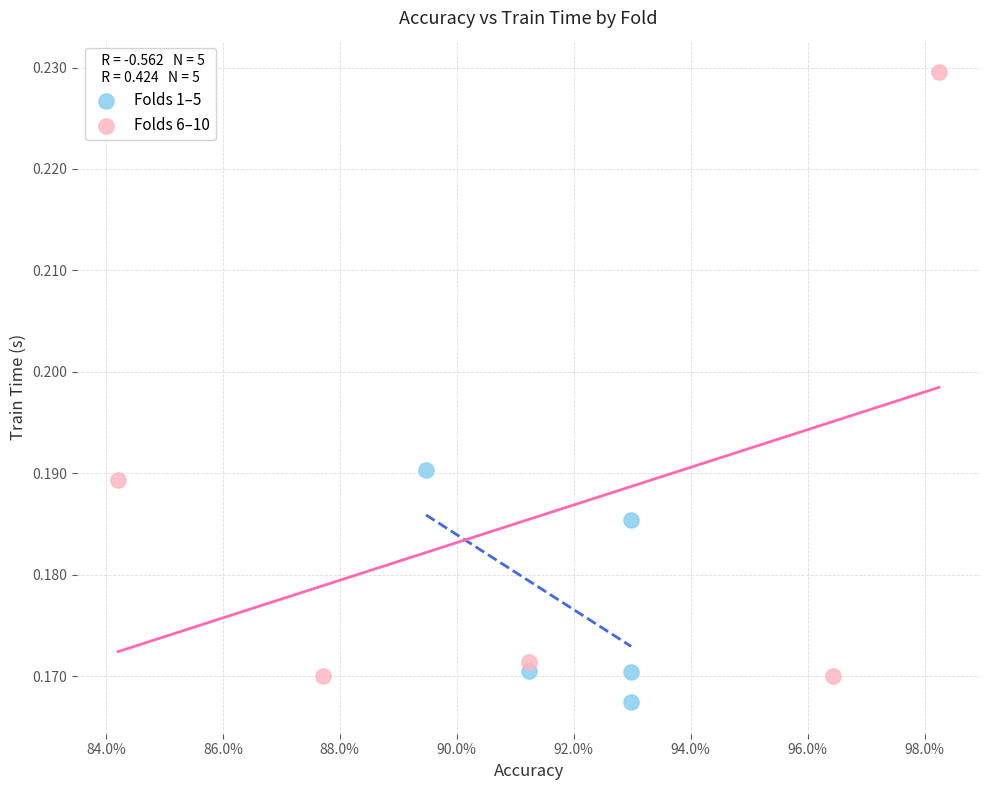

Which series contains the highest Y value?

Folds 6–10